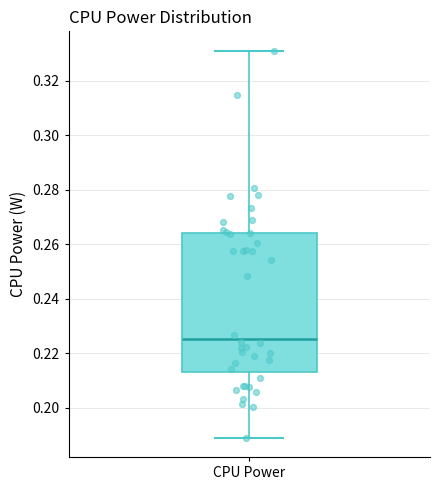

Read this box plot against the y-axis: the position of the median line, the range covered by the box, and the ends of both whiskers. The values are not printed on the chart, so give them approximately, as read against the axis.

median 0.226, box 0.214 to 0.264, whiskers 0.190 to 0.332